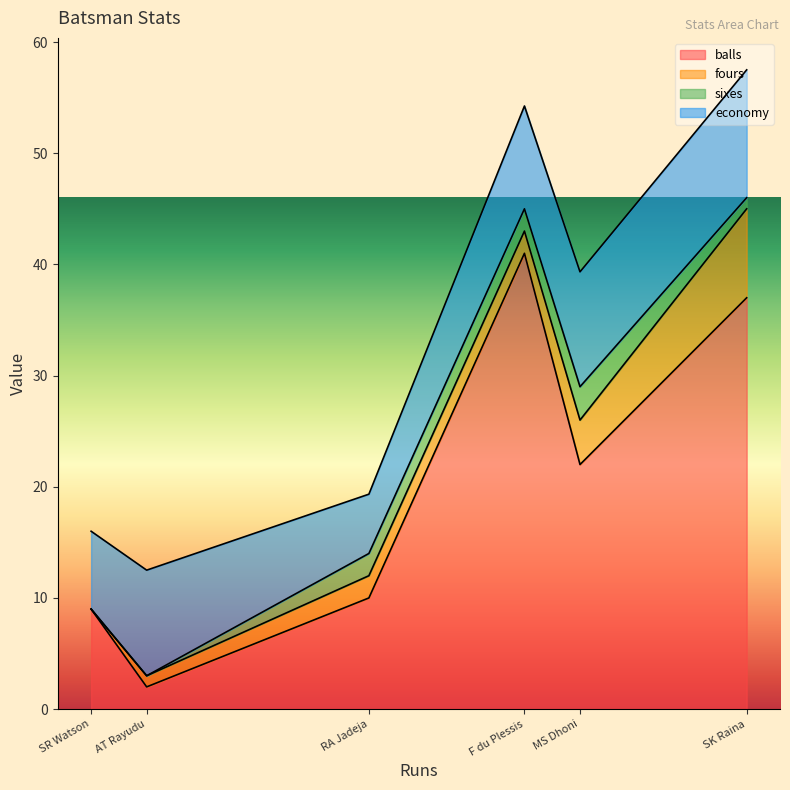

True or false: balls has a value of 13.1 at MS Dhoni.

False